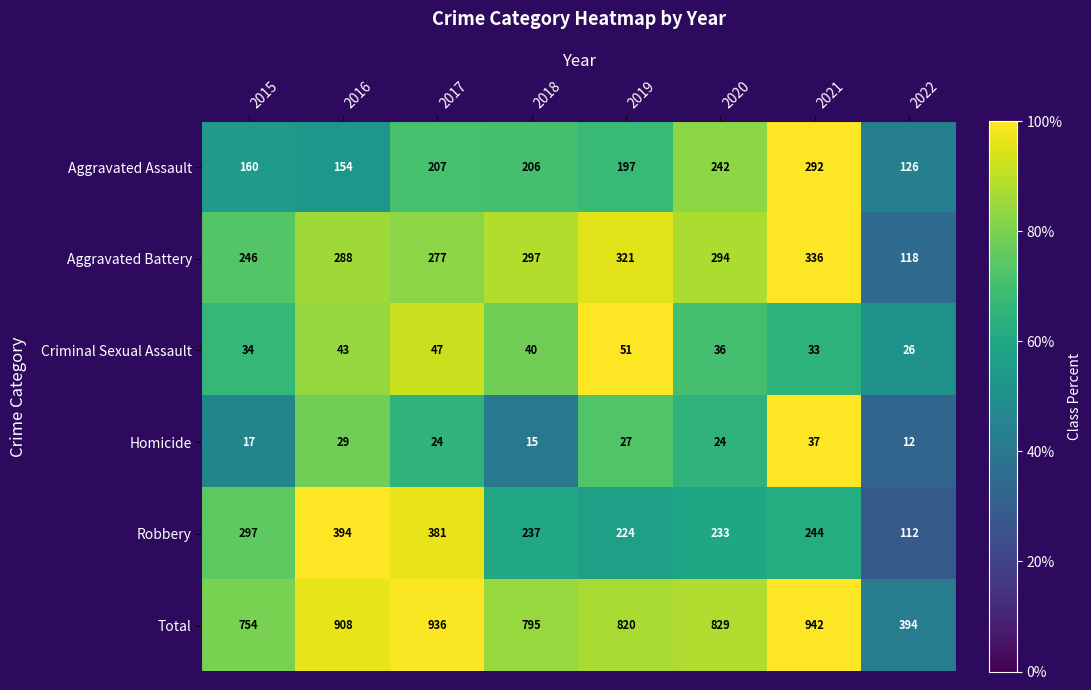

At which label does Robbery first exceed 244?

2015